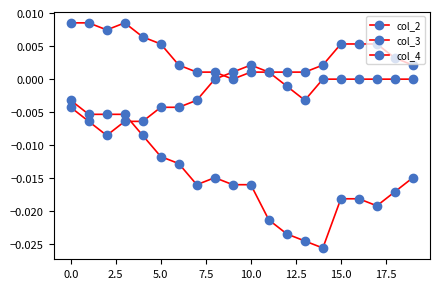

How many series are shown in this chart?

3